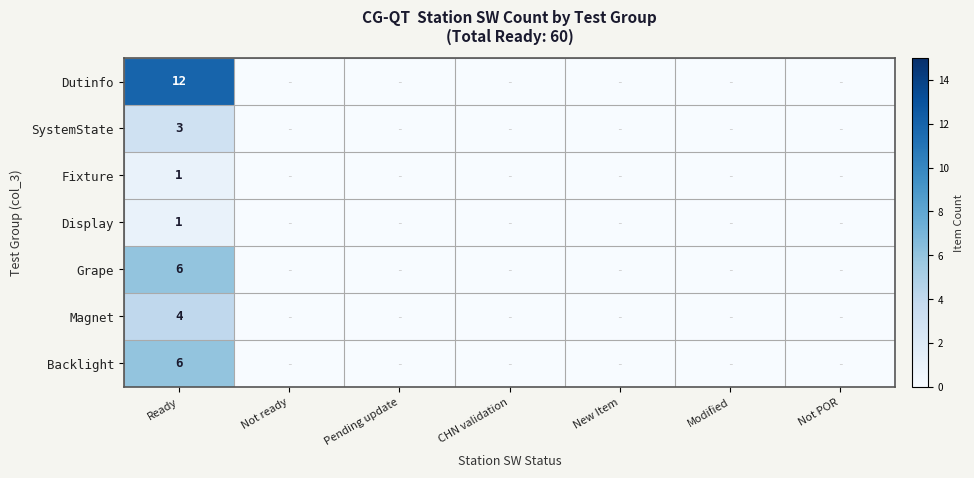

What is the highest value of the Backlight series?

6